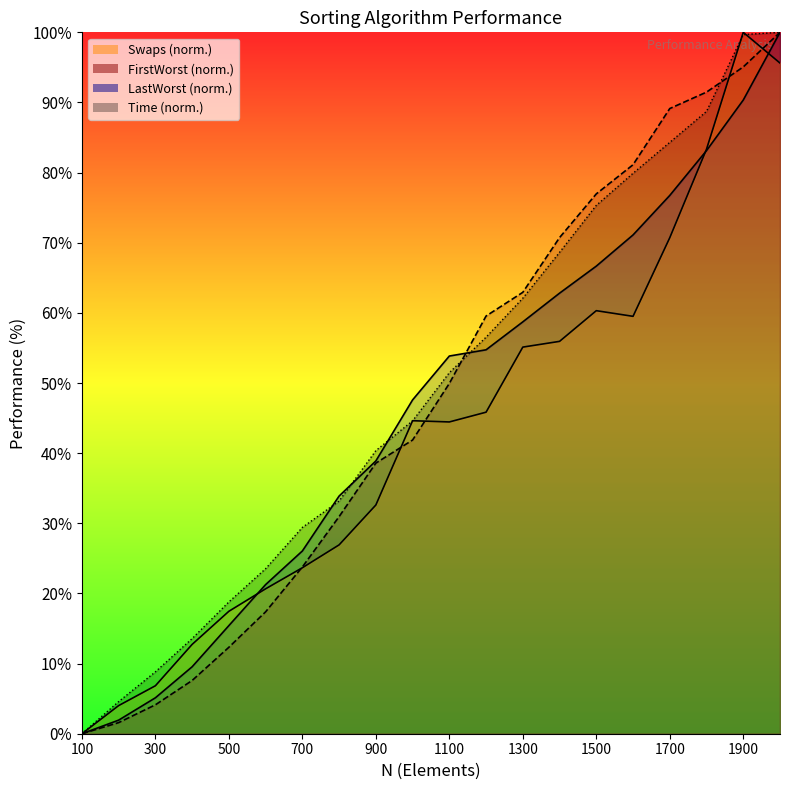

How many positive values does the FirstWorst series have?

19